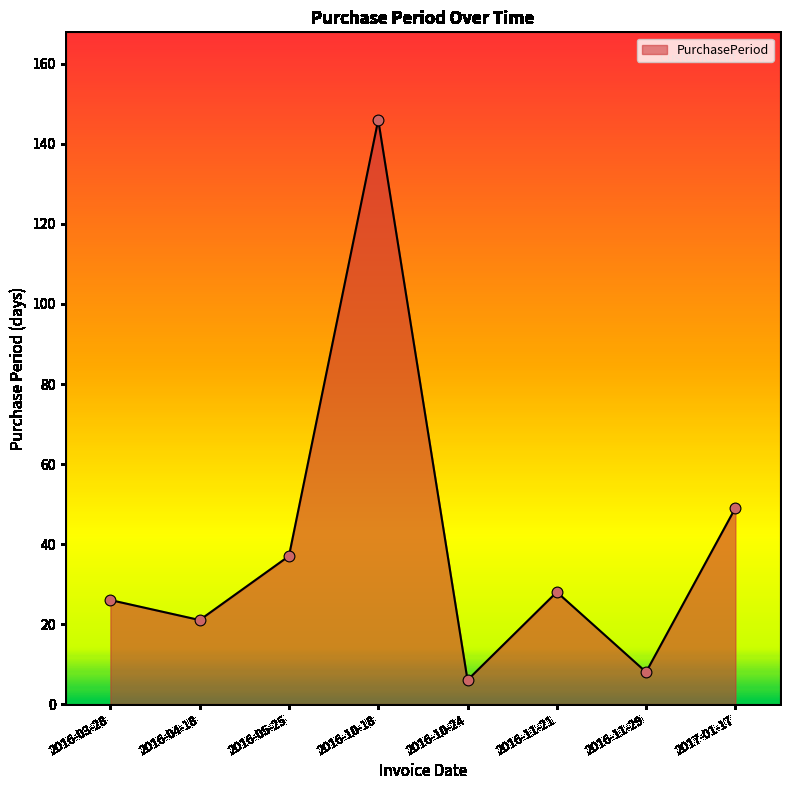

What is the change in value from 2016-04-18 to 2016-10-18?

+125